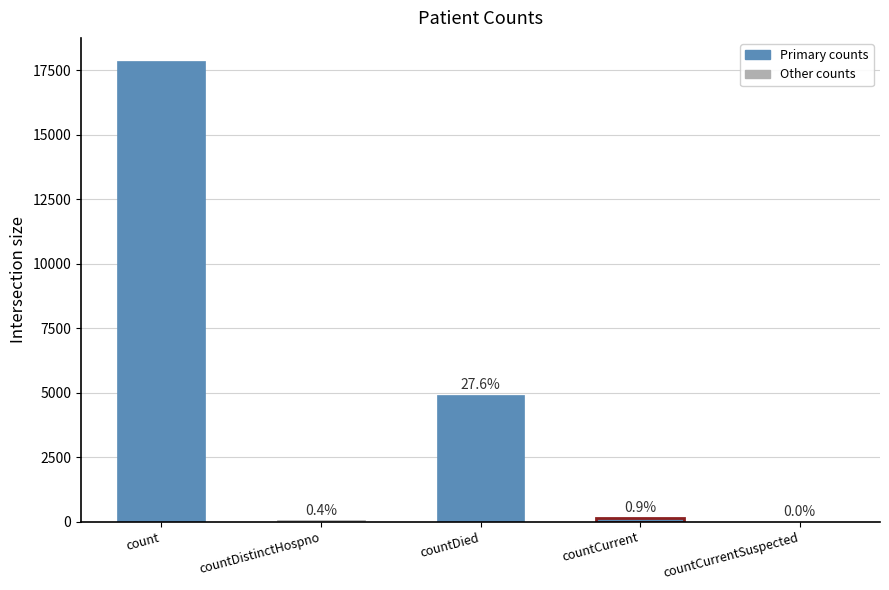

At which label is the value closest to 8929?

countDied